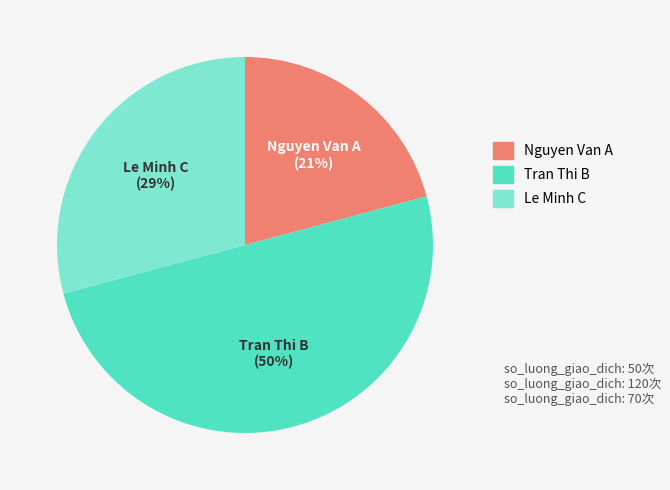

To the nearest percent, what percentage of the pie is Tran Thi B?

50%